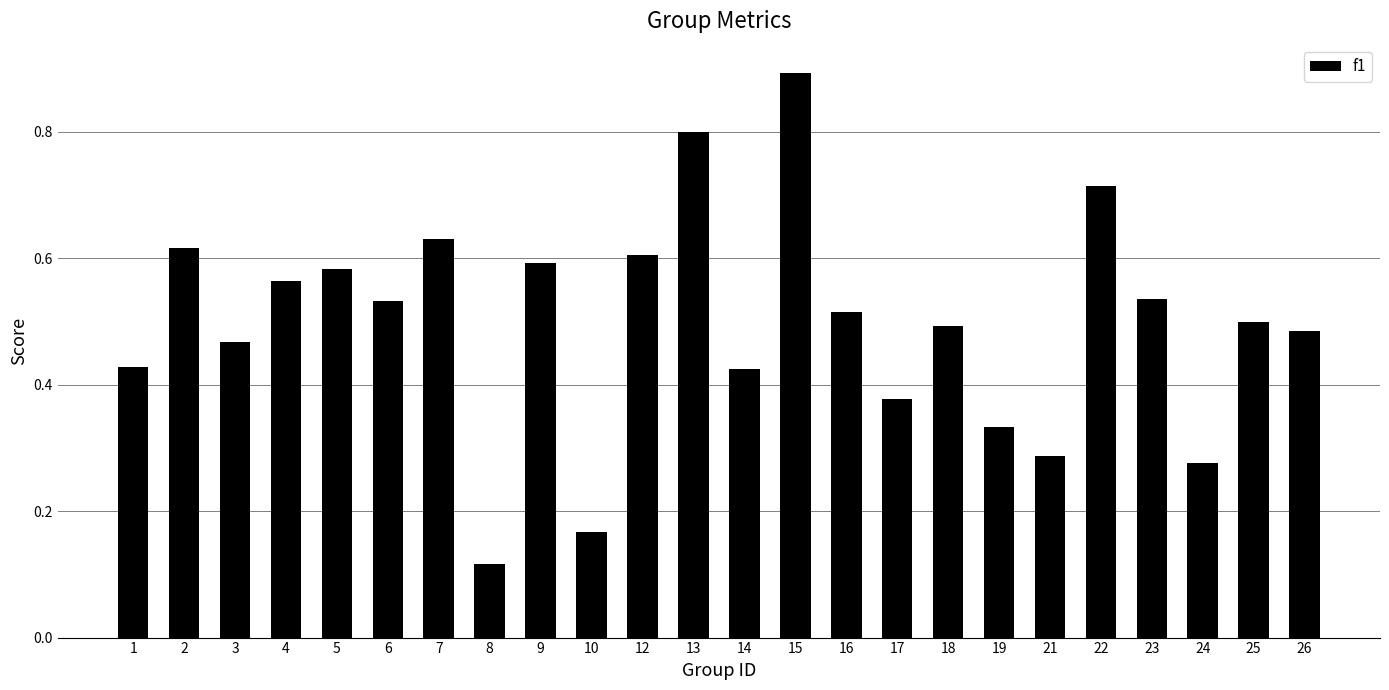

Count the values in the range 0 to 1.

24